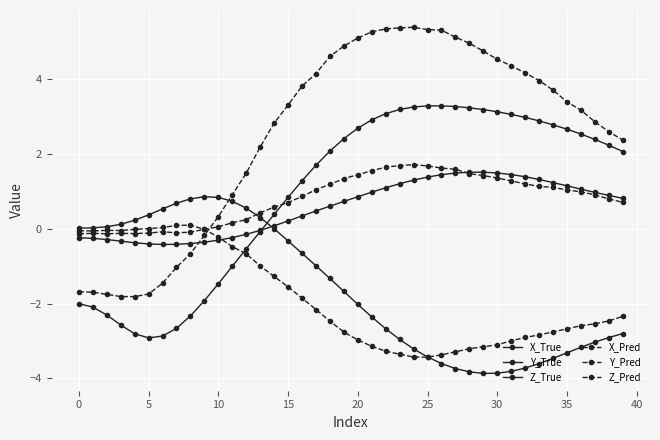

How many lines are shown in the chart?

6